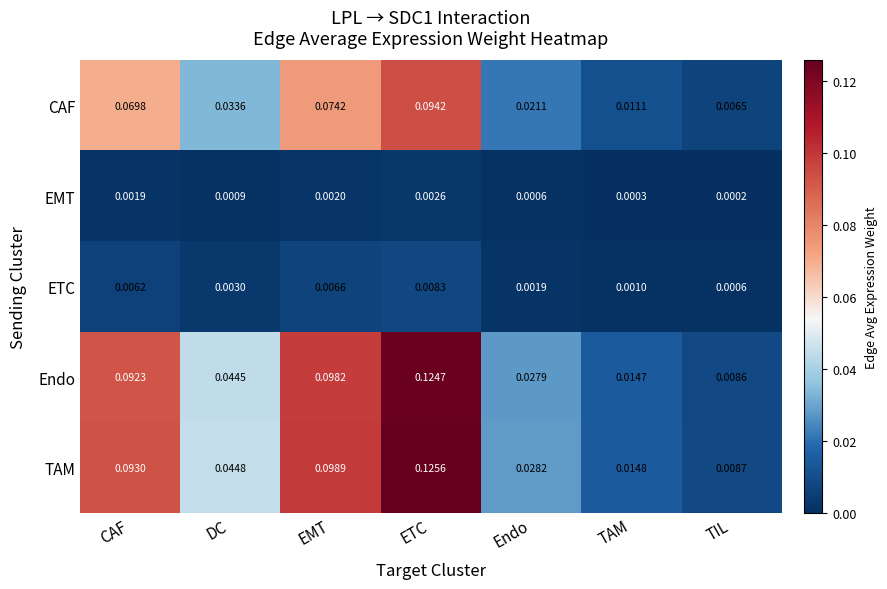

At which label does EMT reach its peak?

ETC